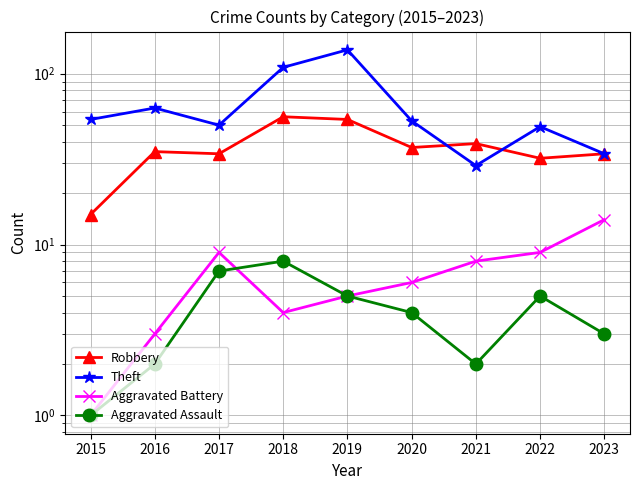

True or false: Theft has a value of 202 at 2019.

False